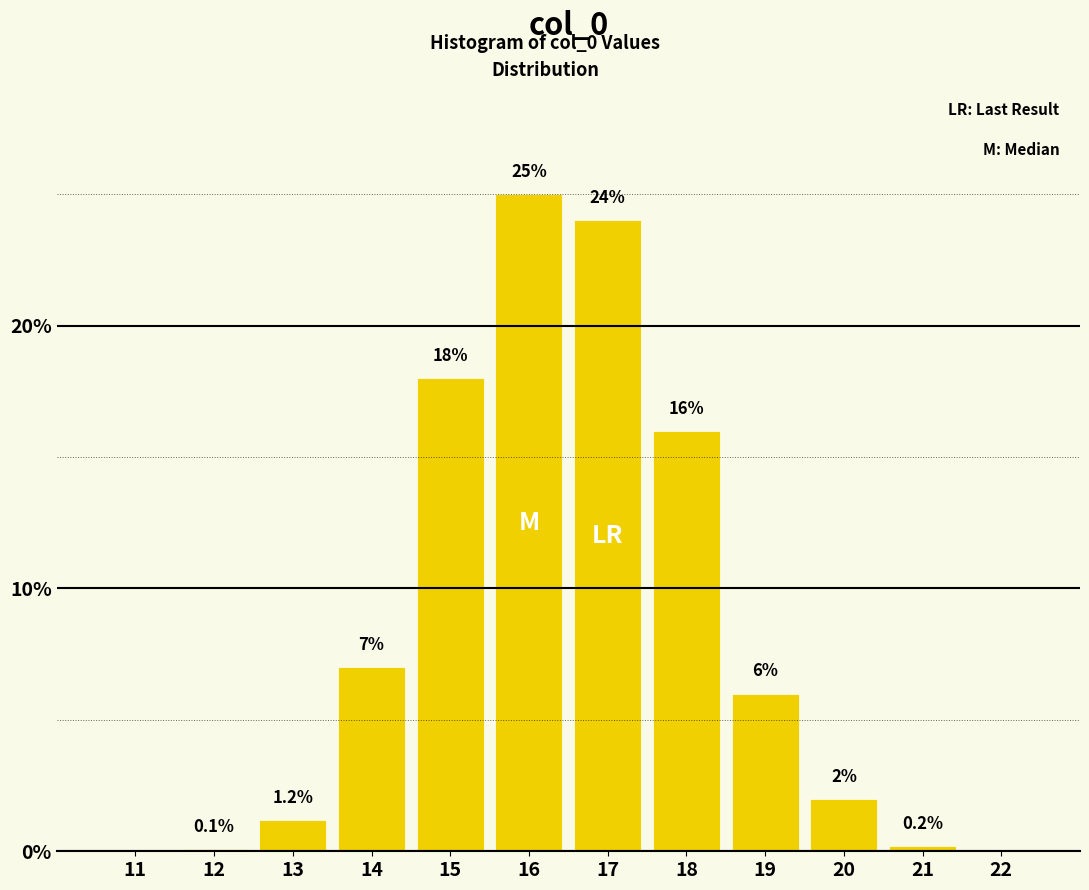

Reading left to right, list all the values displayed in this chart.

11=0.0	12=0.1	13=1.2	14=7.0	15=18.0	16=25.0	17=24.0	18=16.0	19=6.0	20=2.0	21=0.2	22=0.0